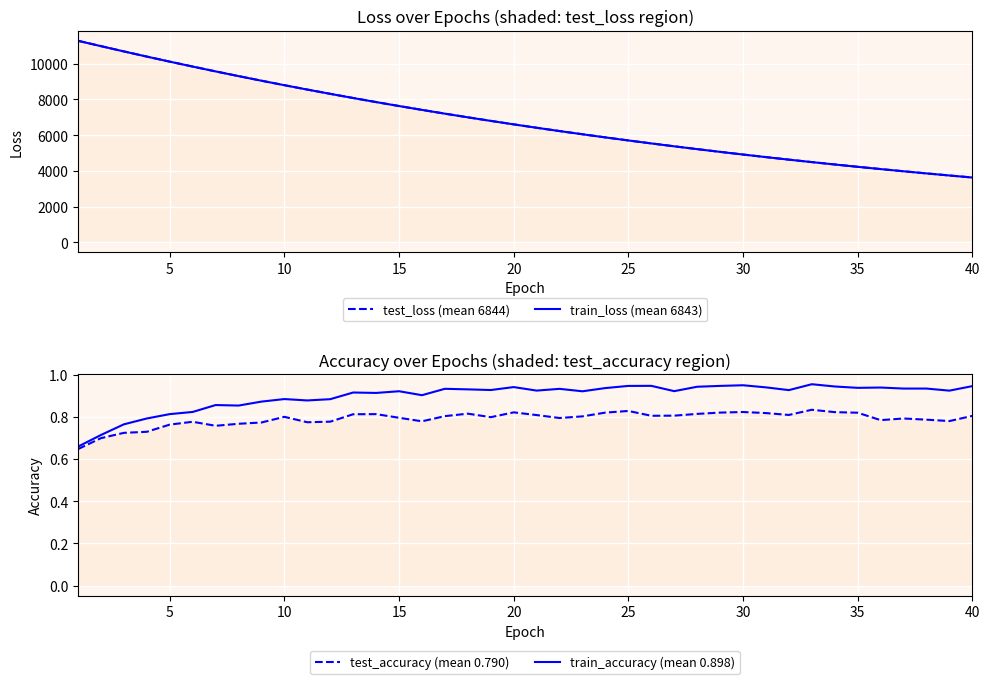

Reading left to right, what are all the values shown in this chart?

test_loss (mean 6844): 11291.3	10990.9	10695.1	10405.4	10122.2	9846.6	9575.5	9312.3	9054.2	8802.3	8557.0	8317.7	8083.8	7856.3	7634.3	7418.0	7206.9	7001.6	6801.6	6606.3	6416.5	6231.3	6051.1	5875.5	5704.7	5538.3	5376.4	5218.6	5065.2	4915.8	4770.7	4629.3	4491.5	4357.6	4227.4	4100.6	3977.3	3857.5	3740.8	3627.2
train_loss (mean 6843): 11290.4	10990.2	10694.2	10404.4	10121.2	9844.9	9574.2	9310.4	9052.3	8800.7	8555.3	8316.0	8082.4	7854.6	7632.7	7416.5	7205.6	7000.2	6800.0	6604.9	6415.0	6230.0	6049.9	5874.4	5703.4	5537.1	5375.3	5217.6	5064.2	4914.8	4769.6	4628.3	4490.6	4356.7	4226.5	4099.7	3976.5	3856.6	3739.9	3626.4
test_accuracy (mean 0.790): 0.6	0.7	0.7	0.7	0.8	0.8	0.8	0.8	0.8	0.8	0.8	0.8	0.8	0.8	0.8	0.8	0.8	0.8	0.8	0.8	0.8	0.8	0.8	0.8	0.8	0.8	0.8	0.8	0.8	0.8	0.8	0.8	0.8	0.8	0.8	0.8	0.8	0.8	0.8	0.8
train_accuracy (mean 0.898): 0.7	0.7	0.8	0.8	0.8	0.8	0.9	0.9	0.9	0.9	0.9	0.9	0.9	0.9	0.9	0.9	0.9	0.9	0.9	0.9	0.9	0.9	0.9	0.9	0.9	0.9	0.9	0.9	0.9	0.9	0.9	0.9	1.0	0.9	0.9	0.9	0.9	0.9	0.9	0.9